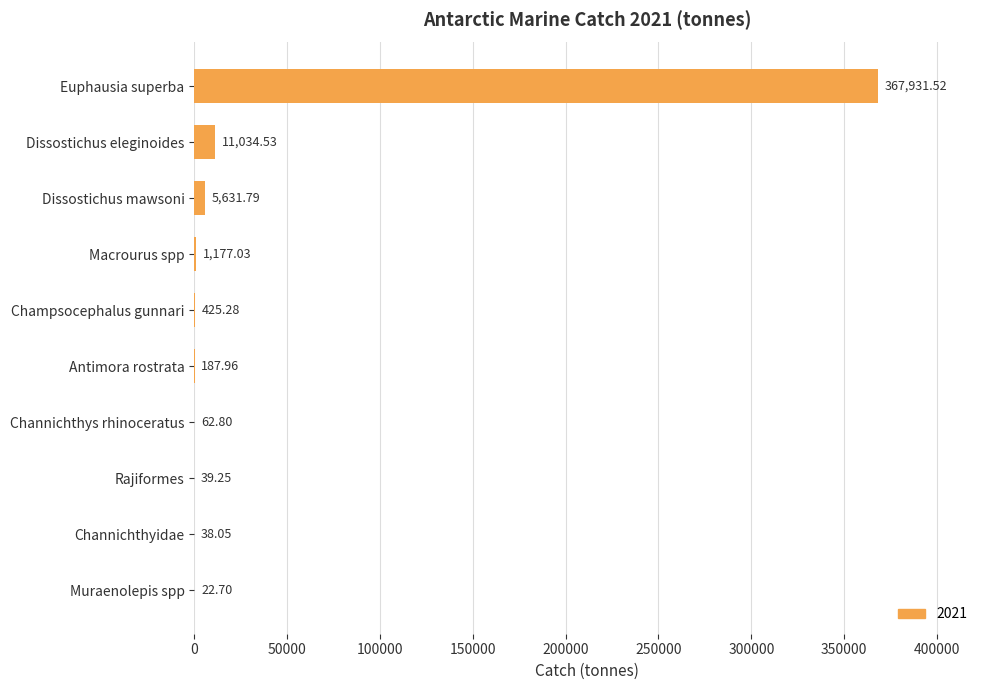

Where is the data nearest to the value 183977?

Dissostichus eleginoides